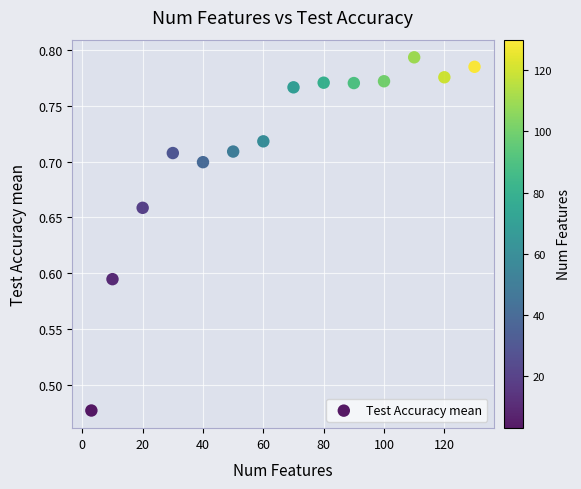

What is the range of Y values (max minus min)?

0.3